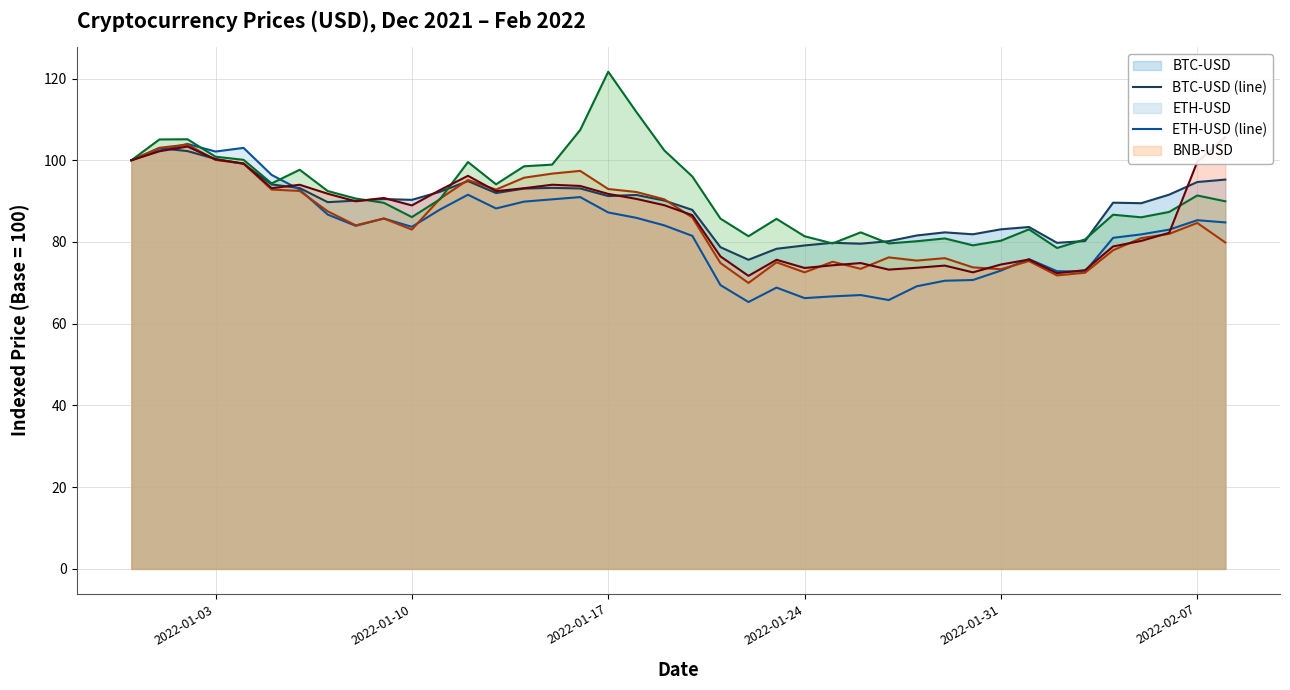

How many lines are shown in the chart?

5